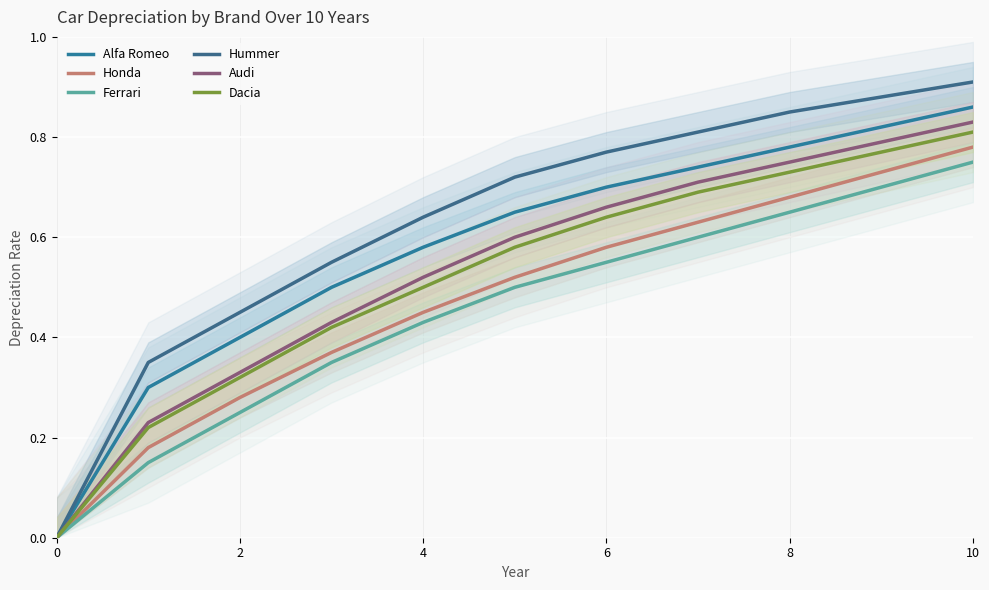

Reading left to right, extract all data points from this chart.

Alfa Romeo: 0.0	0.3	0.4	0.5	0.6	0.7	0.7	0.7	0.8	0.8	0.9
Honda: 0.0	0.2	0.3	0.4	0.5	0.5	0.6	0.6	0.7	0.7	0.8
Ferrari: 0.0	0.1	0.2	0.3	0.4	0.5	0.6	0.6	0.7	0.7	0.8
Hummer: 0.0	0.3	0.5	0.6	0.6	0.7	0.8	0.8	0.8	0.9	0.9
Audi: 0.0	0.2	0.3	0.4	0.5	0.6	0.7	0.7	0.8	0.8	0.8
Dacia: 0.0	0.2	0.3	0.4	0.5	0.6	0.6	0.7	0.7	0.8	0.8